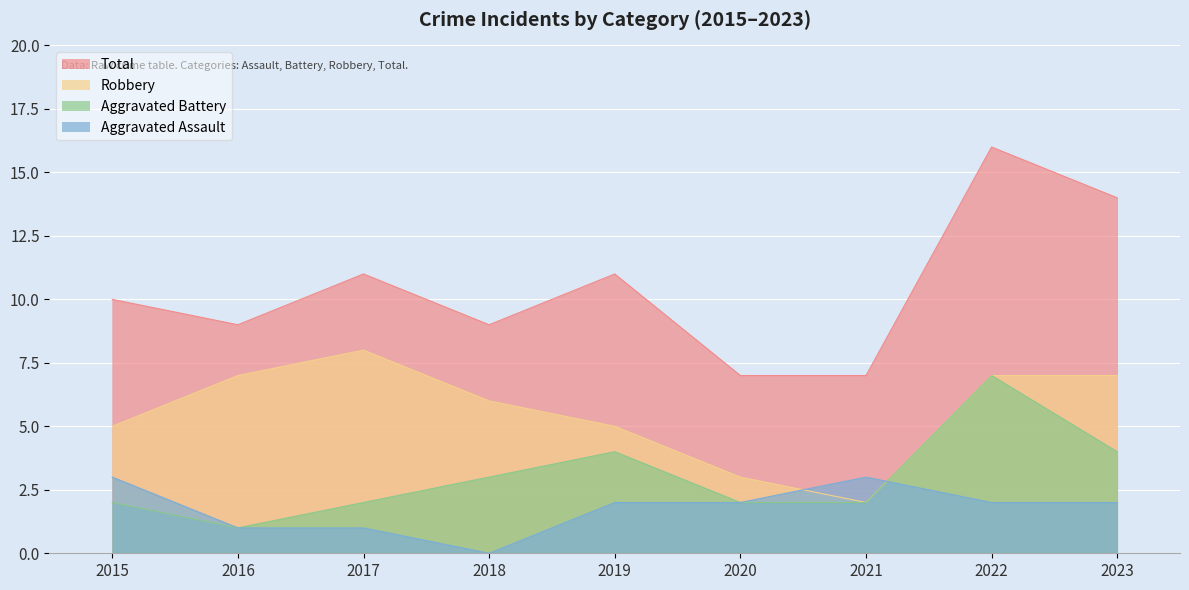

Reading left to right, what are all the values shown in this chart?

Aggravated Assault: 3	1	1	0	2	2	3	2	2
Aggravated Battery: 2	1	2	3	4	2	2	7	4
Robbery: 5	7	8	6	5	3	2	7	7
Total: 10	9	11	9	11	7	7	16	14